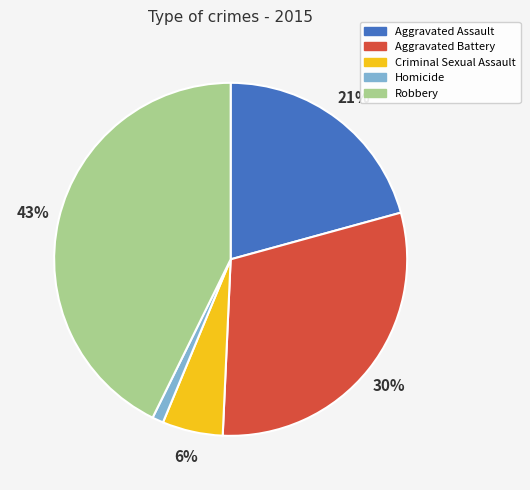

How many slices are in this pie chart?

5